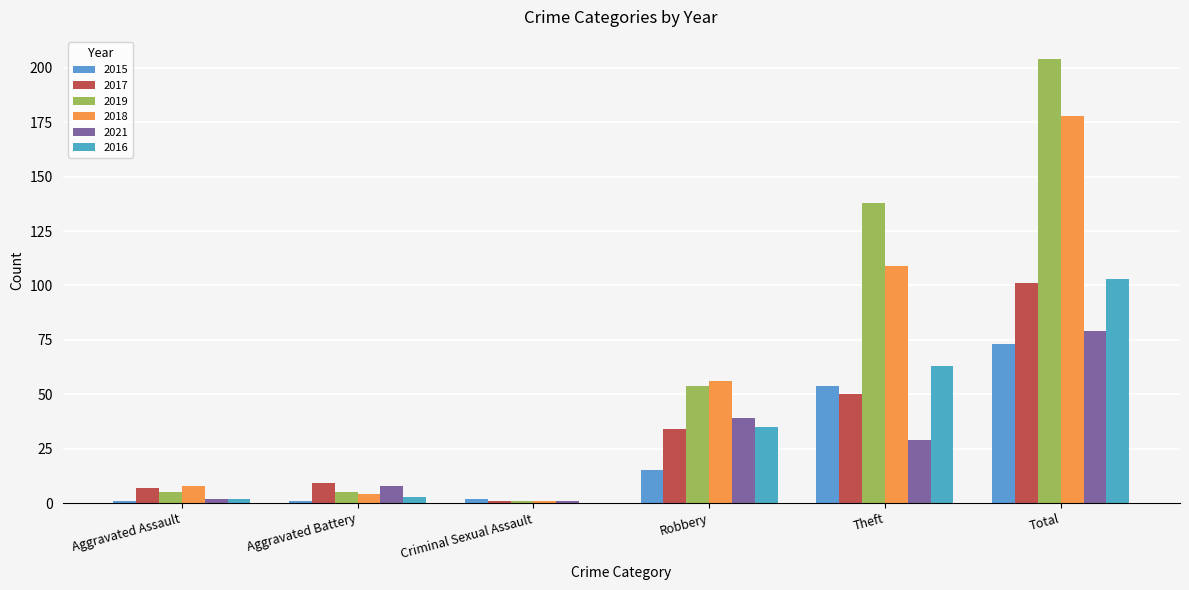

How many values in 2016 are above zero?

5